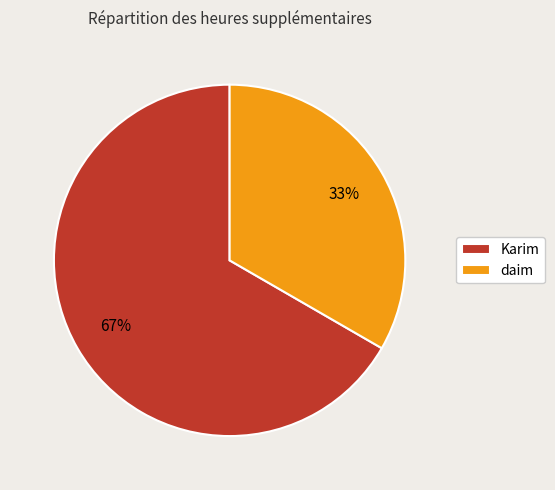

Between daim and Karim, which is larger?

Karim